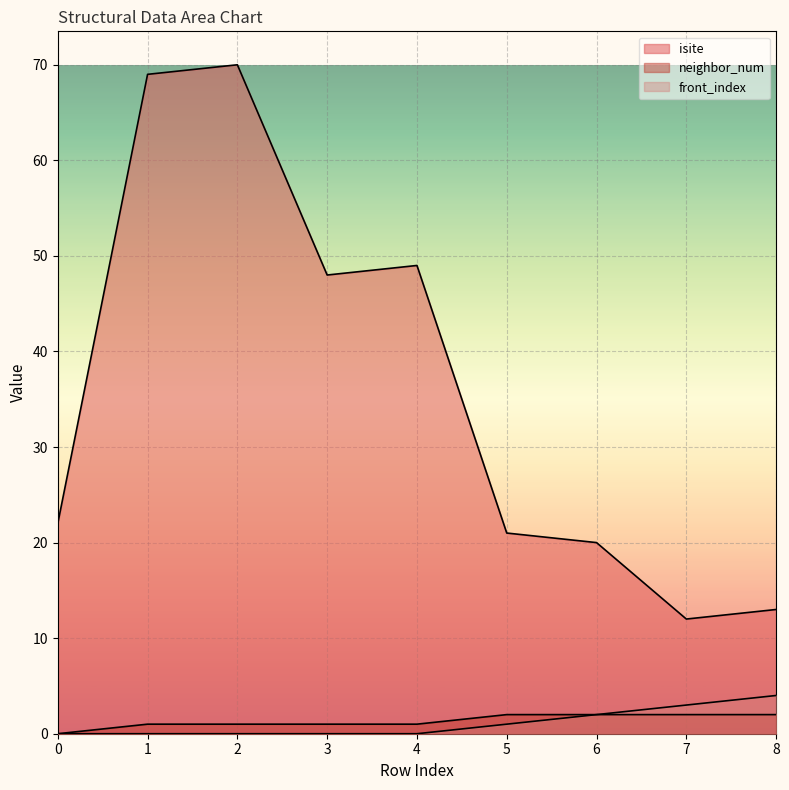

Reading right to left, extract all data points from this chart.

isite: 13	12	20	21	49	48	70	69	22
neighbor_num: 2	2	2	2	1	1	1	1	0
front_index: 4	3	2	1	0	0	0	0	0